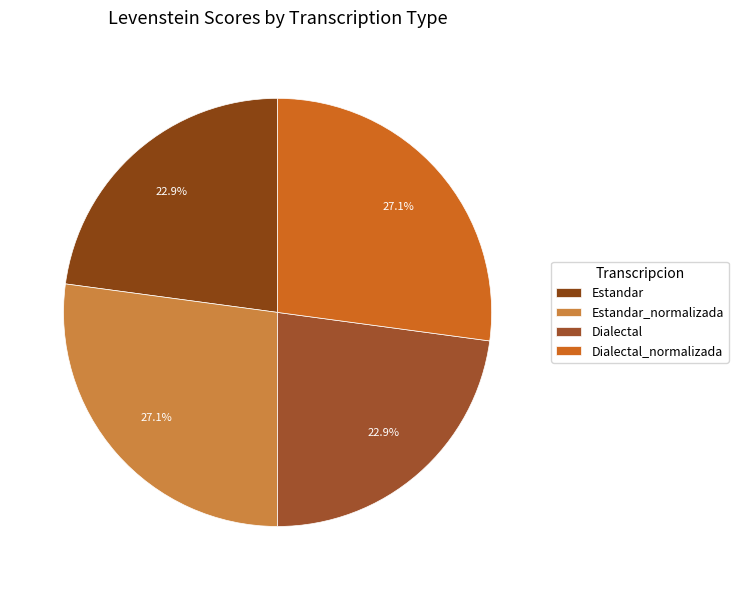

The Dialectal slice represents 32% of the pie. True or false?

False